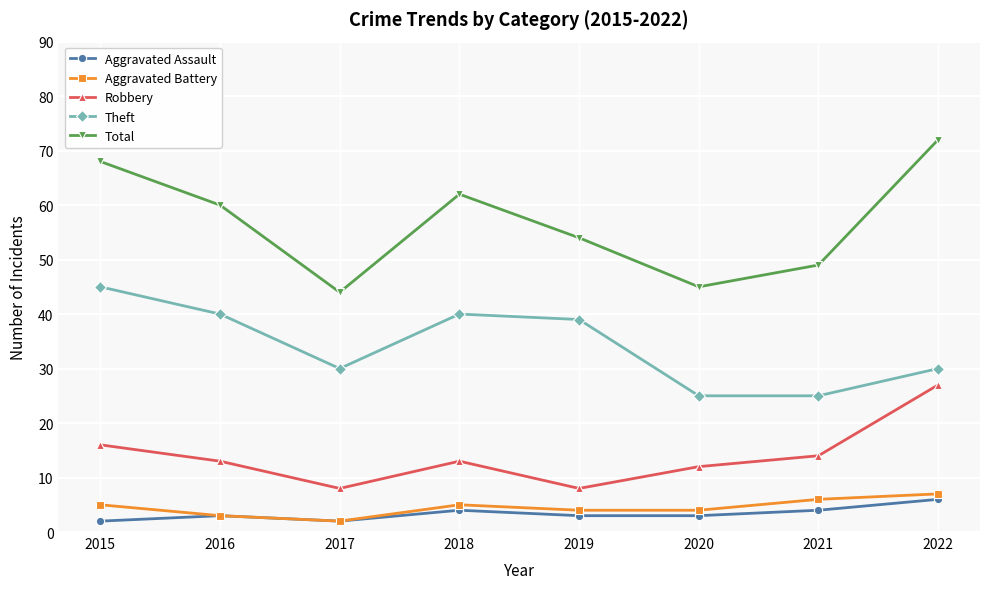

Reading left to right, extract all data points from this chart.

Aggravated Assault: 2	3	2	4	3	3	4	6
Aggravated Battery: 5	3	2	5	4	4	6	7
Robbery: 16	13	8	13	8	12	14	27
Theft: 45	40	30	40	39	25	25	30
Total: 68	60	44	62	54	45	49	72